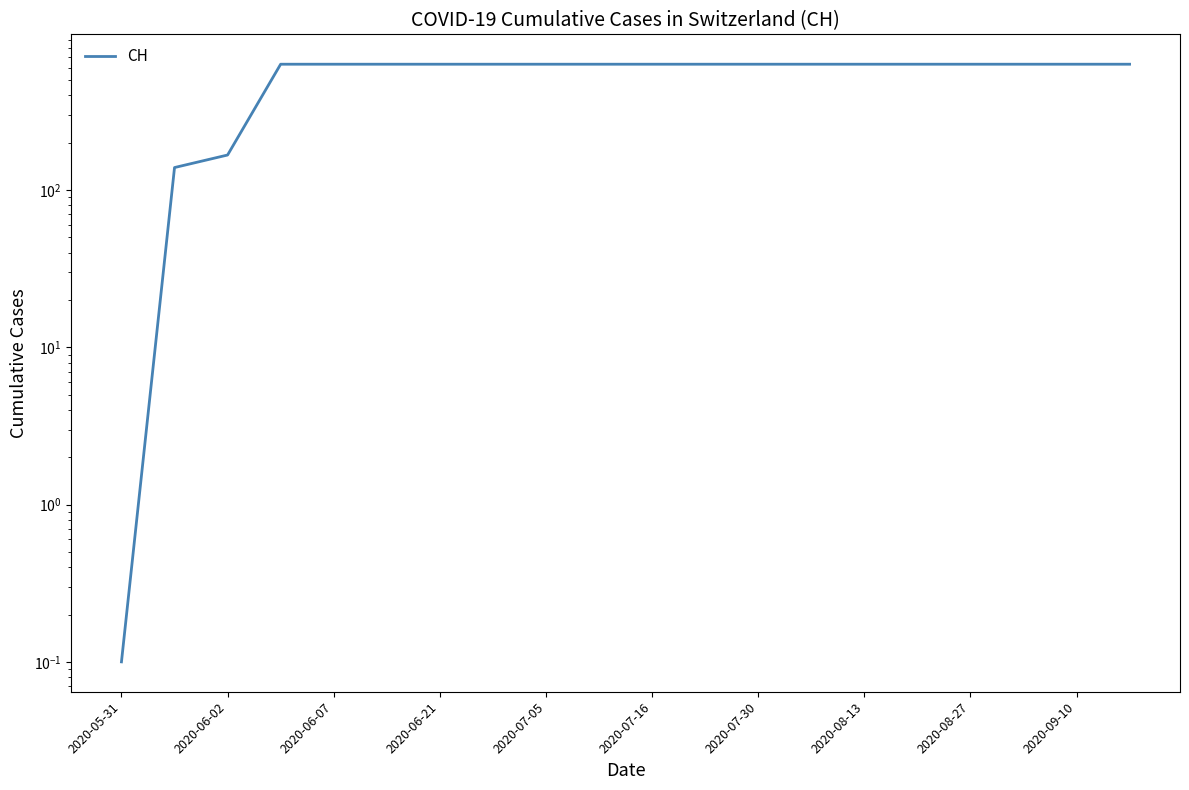

What is the average value?

551.7